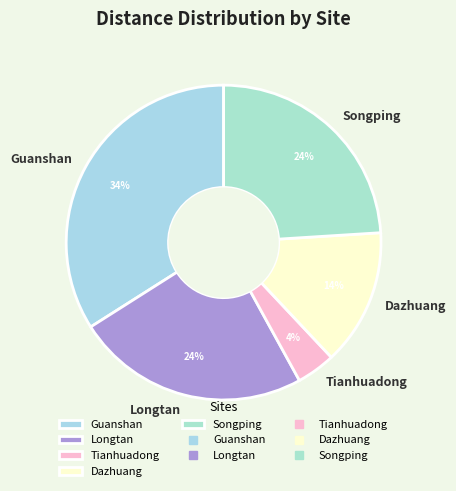

How many slices are in this pie chart?

5